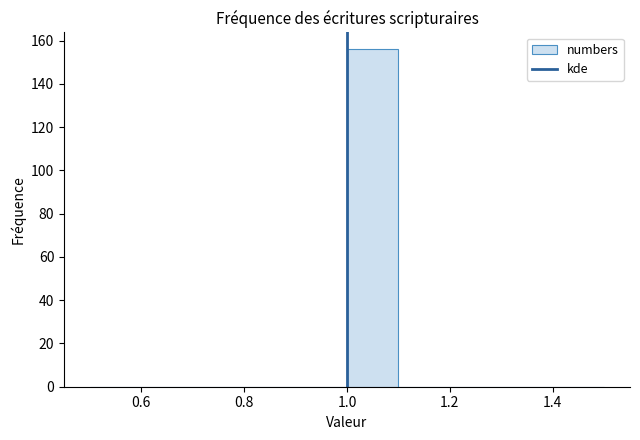

What is the height of the bar covering 1.0 to 1.1 on the x-axis? The values are not printed on the chart, so give them approximately, as read against the axis.

156